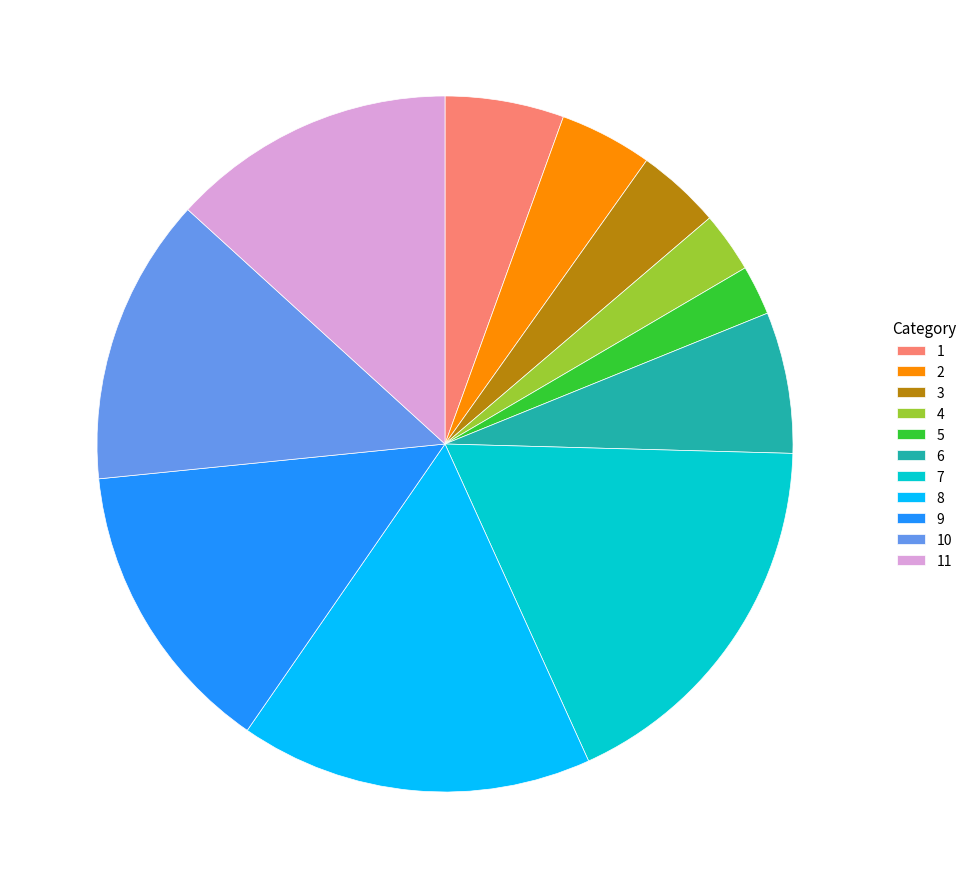

Do 3 and 9 together represent more than half of the pie?

No